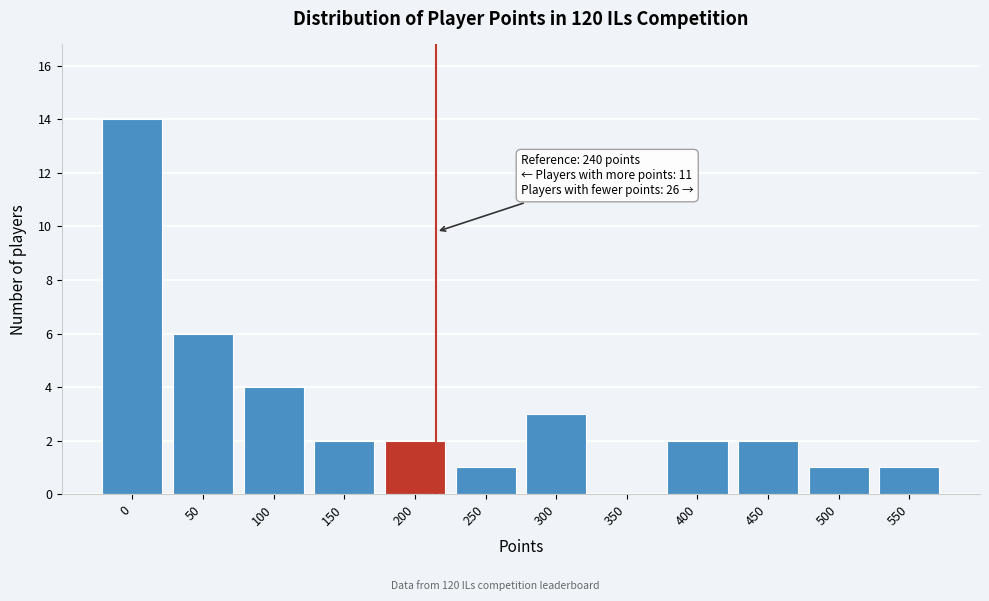

Reading left to right, transcribe all the data shown in this chart.

0=14	50=6	100=4	150=2	200=2	250=1	300=3	350=0	400=2	450=2	500=1	550=1